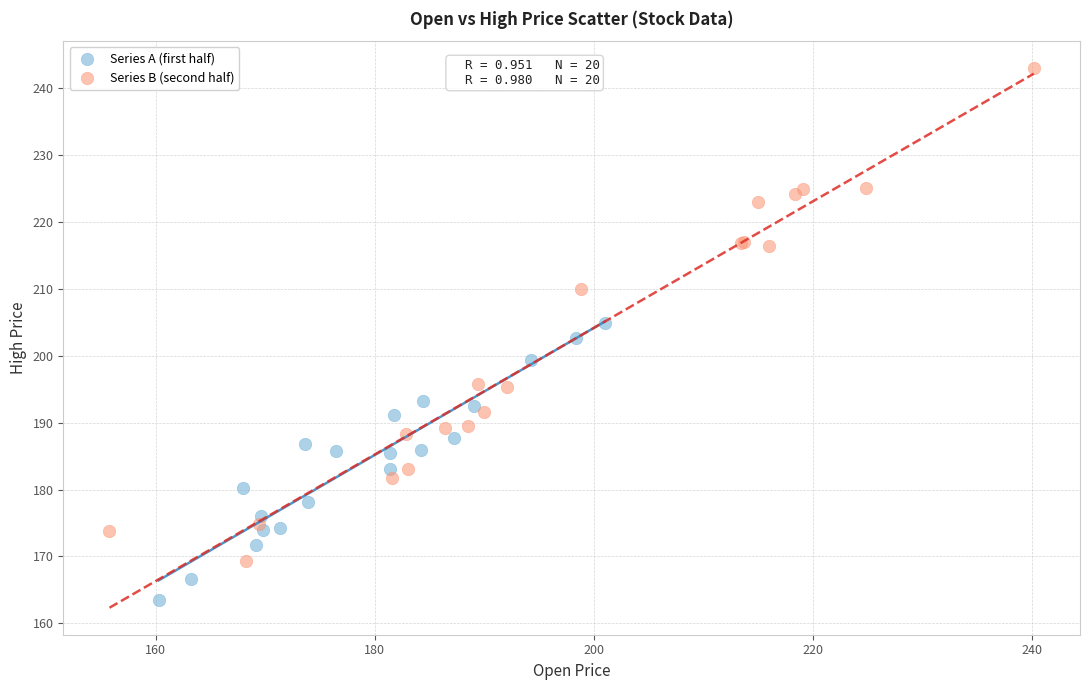

Which series reaches the minimum Y coordinate?

Series A (first half)